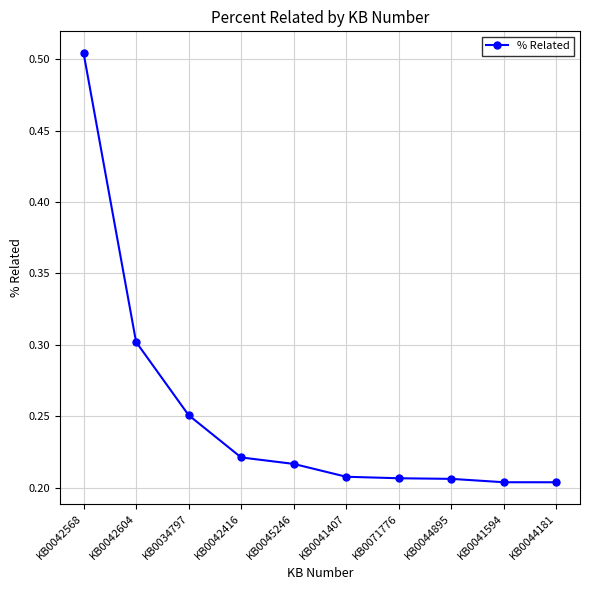

What is the label of the 8th point from the right?

KB0034797